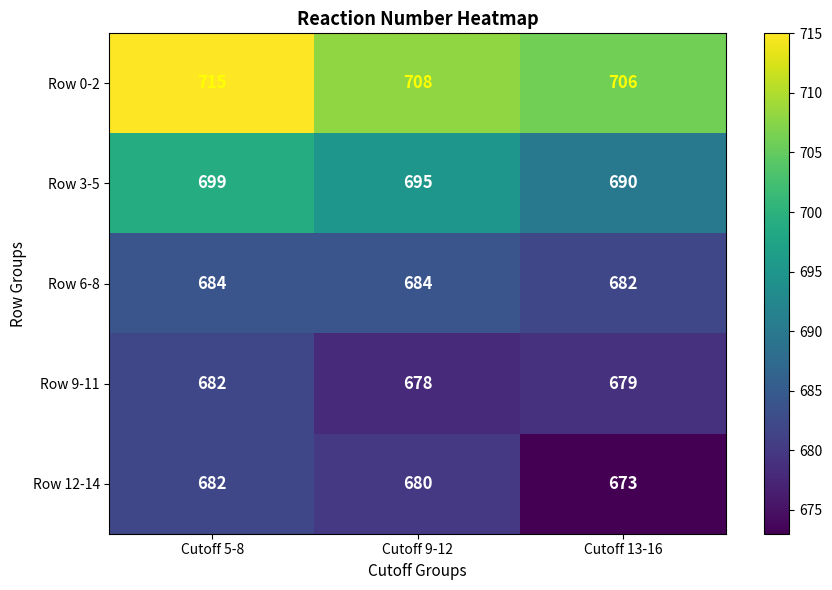

Is it true that Row 0-2 equals 715 at Cutoff 5-8?

True